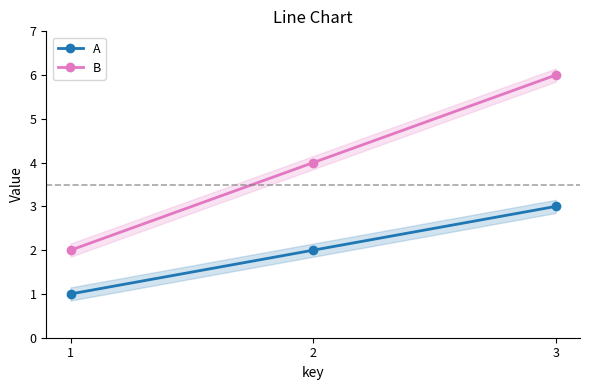

What are all the series names shown in the legend?

A, B